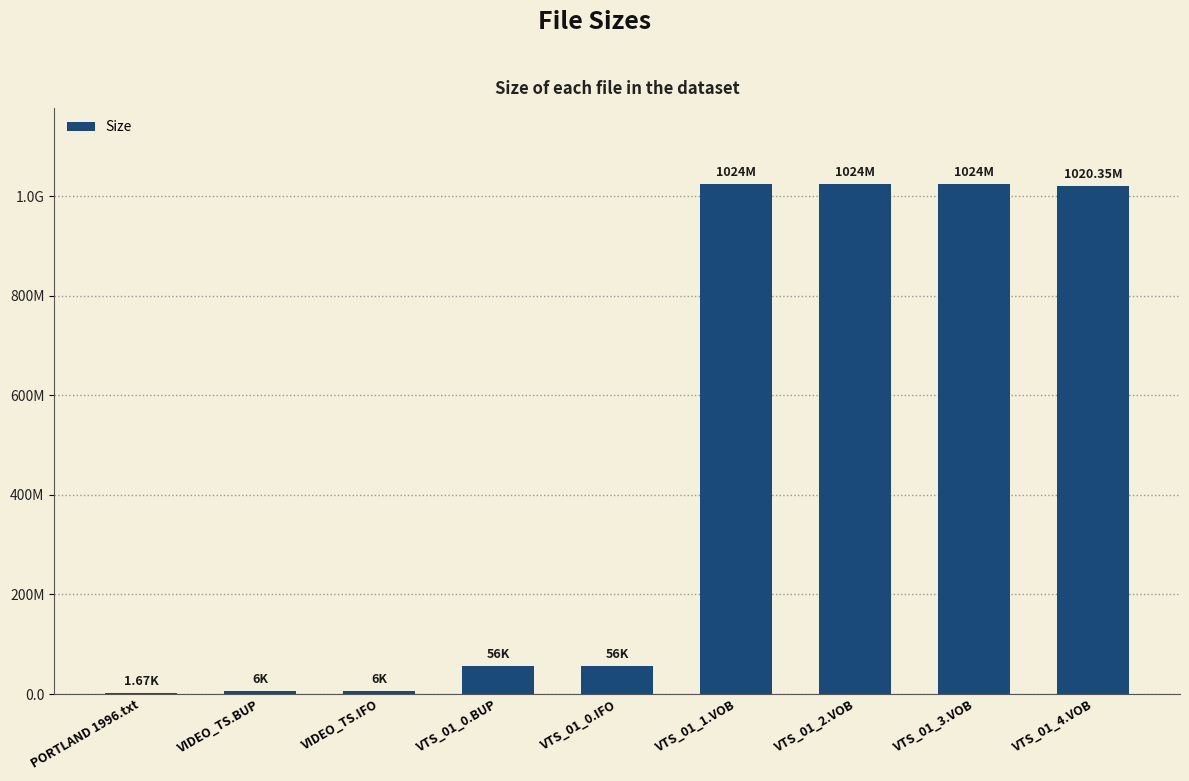

Are the bars horizontal?

No